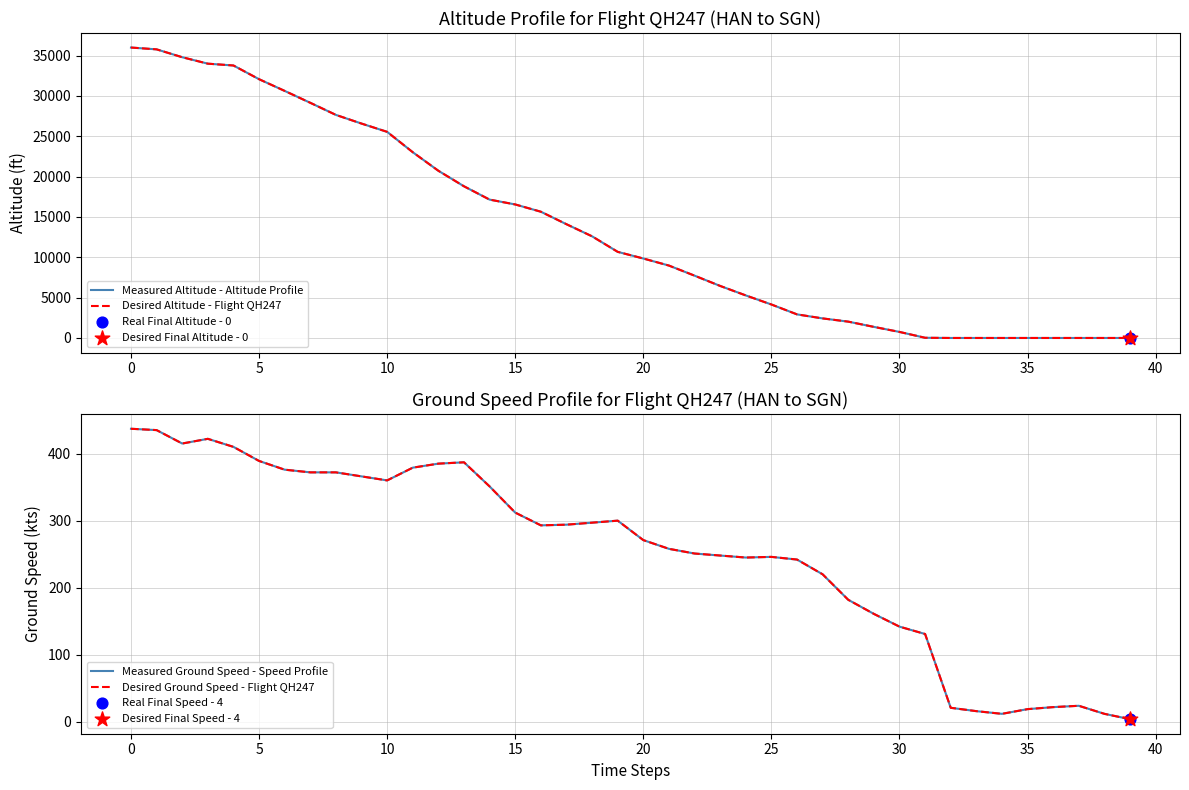

At how many categories does at least one series exceed 1428?

29